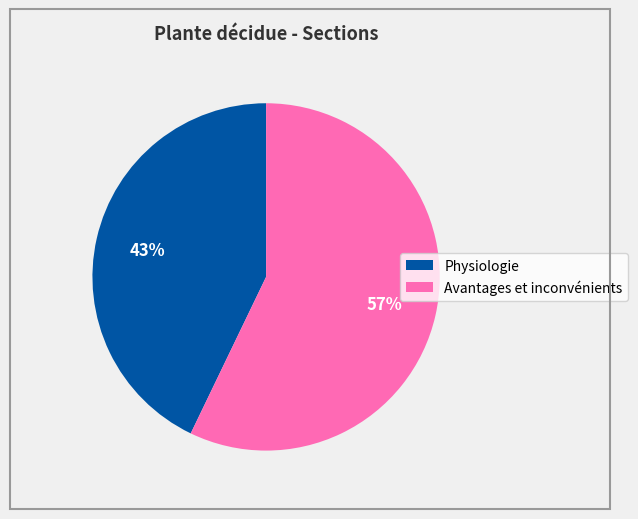

Is Avantages et inconvénients the majority of the pie?

Yes